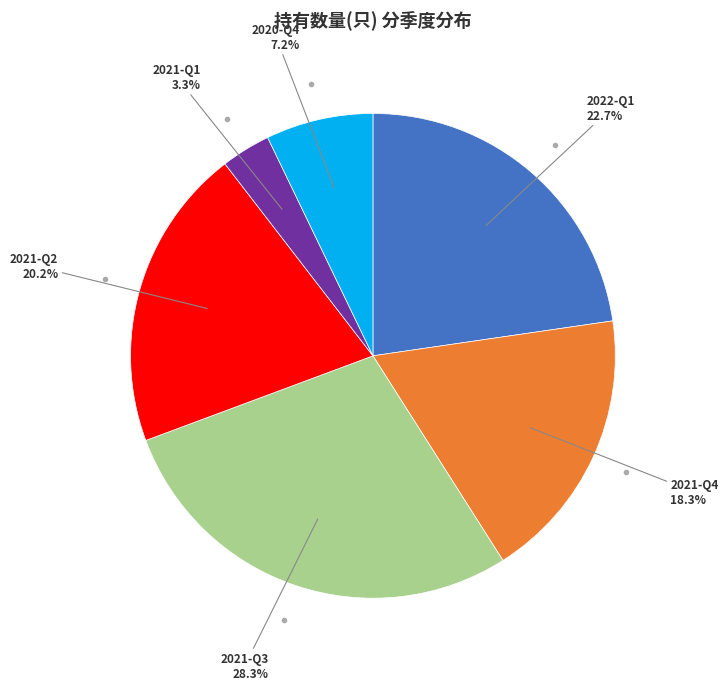

Is there any slice that represents more than half of the pie?

No